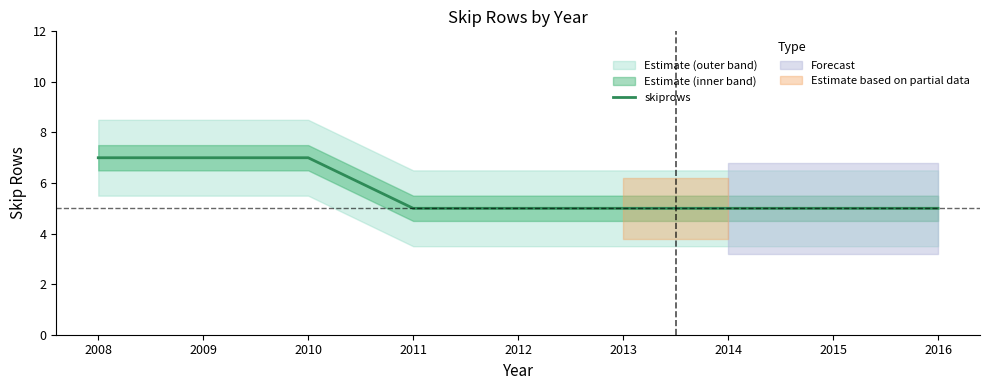

True or false: the data shows 5 at 2011.

True